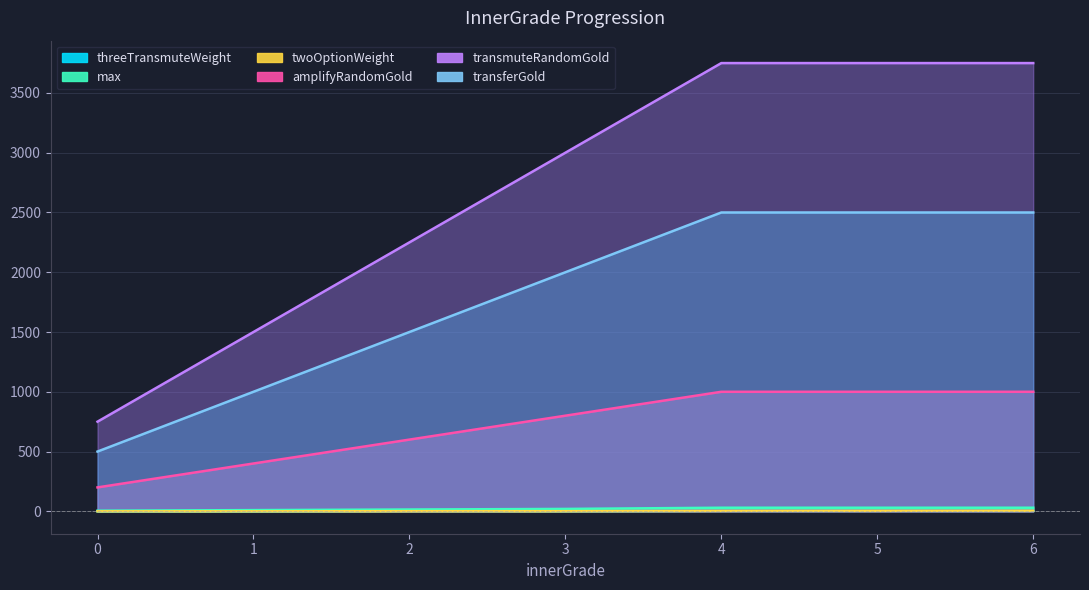

Between 1 and 6, which is larger?

6